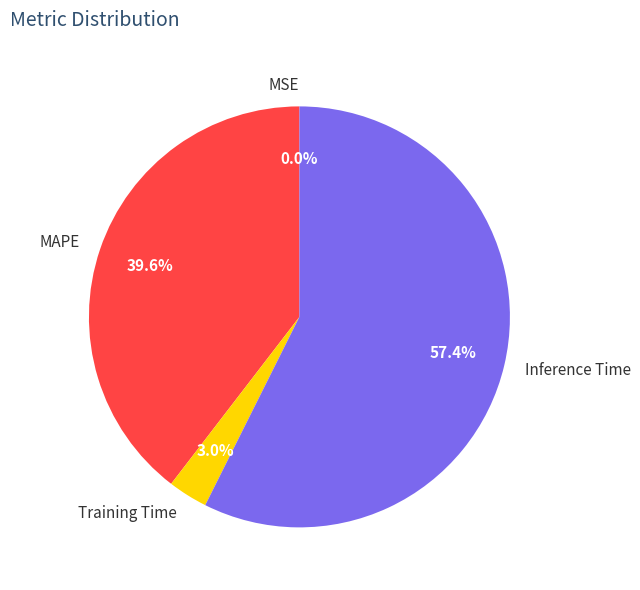

Which category has the biggest portion of the pie?

Inference Time